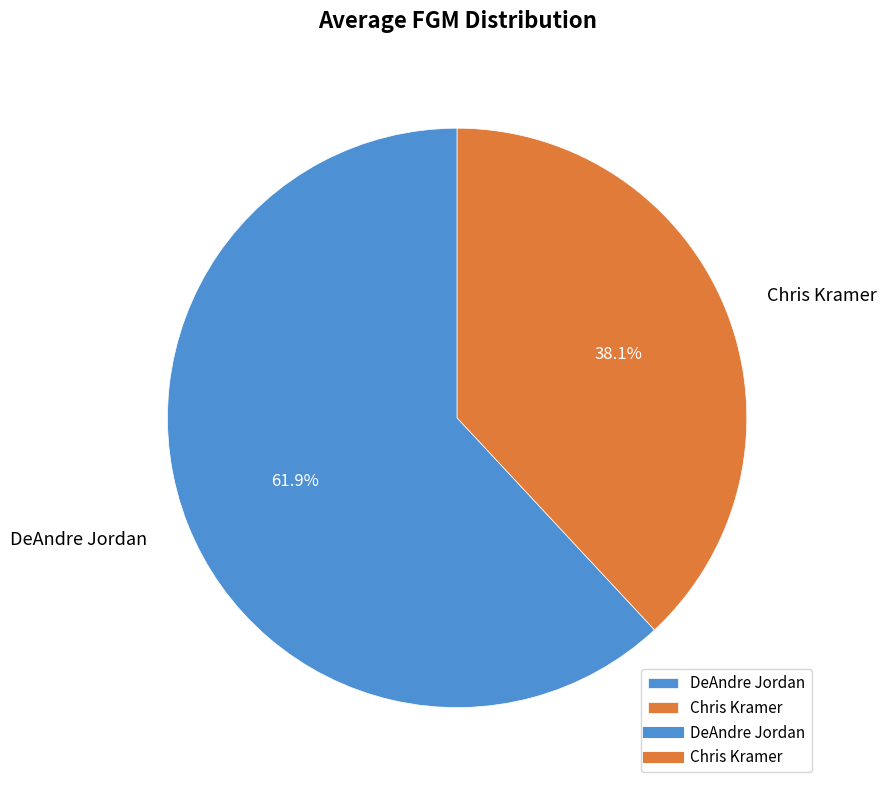

To the nearest percent, what is the combined percentage of Chris Kramer and DeAndre Jordan?

100%